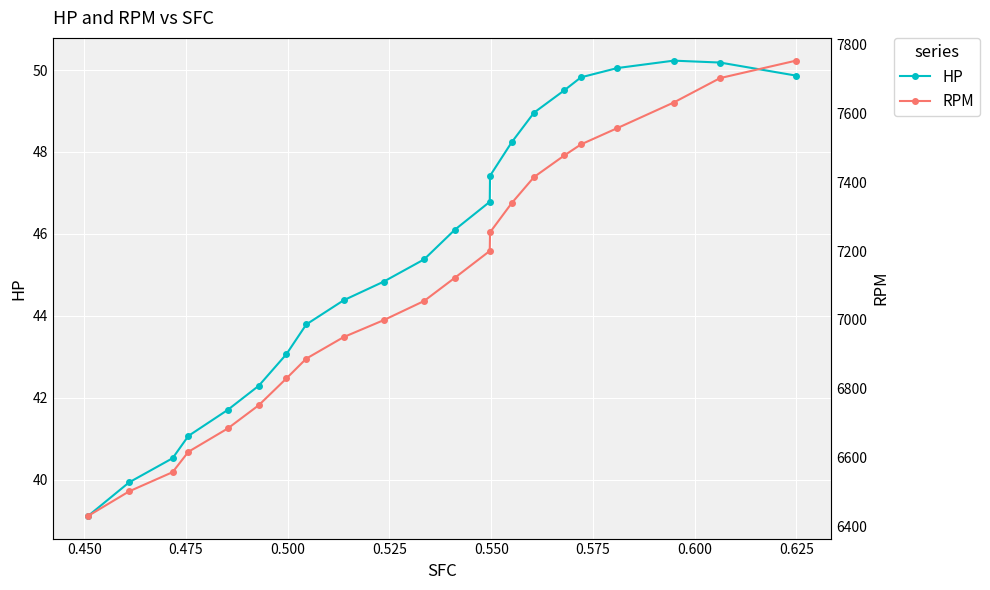

True or false: RPM and HP cross at least once.

False